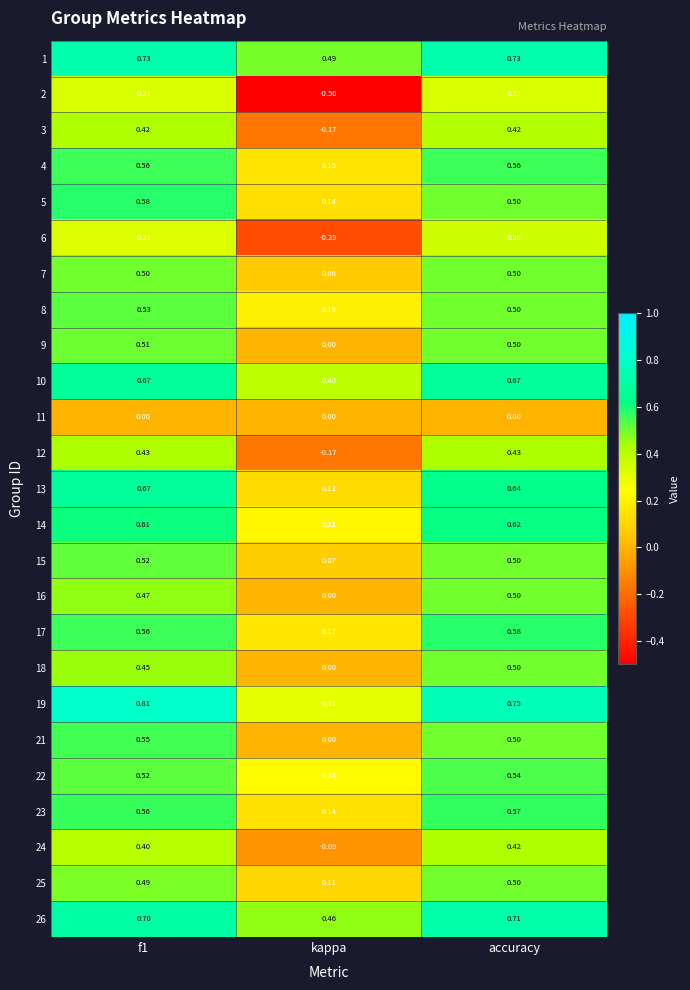

At which label does 22 reach its peak?

accuracy